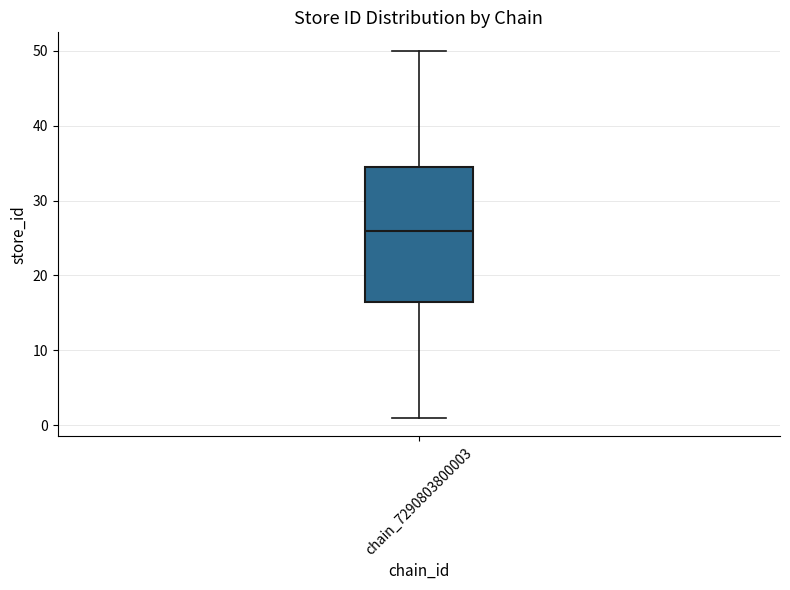

Read this box plot against the y-axis: the position of the median line, the range covered by the box, and the ends of both whiskers. The values are not printed on the chart, so give them approximately, as read against the axis.

median 26, box 17 to 35, whiskers 1 to 50